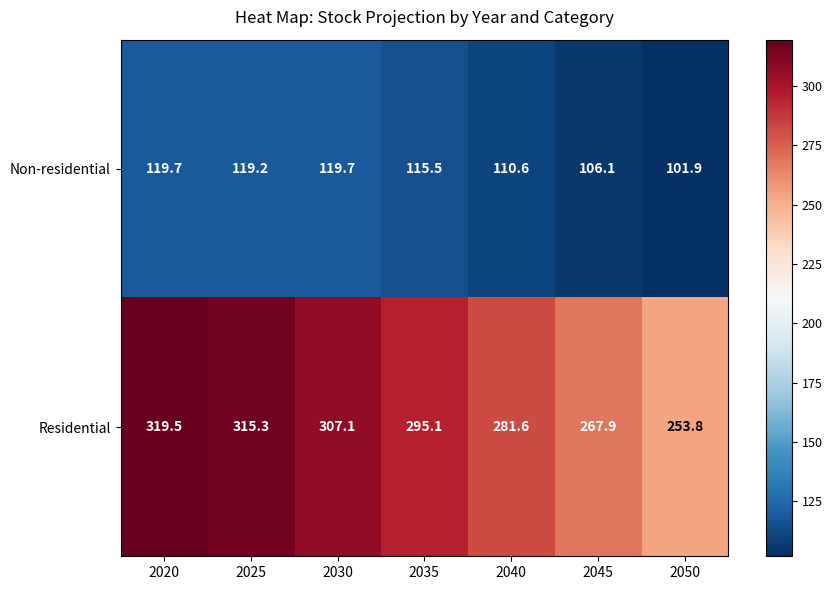

Where is Non-residential nearest to the value 110?

2040